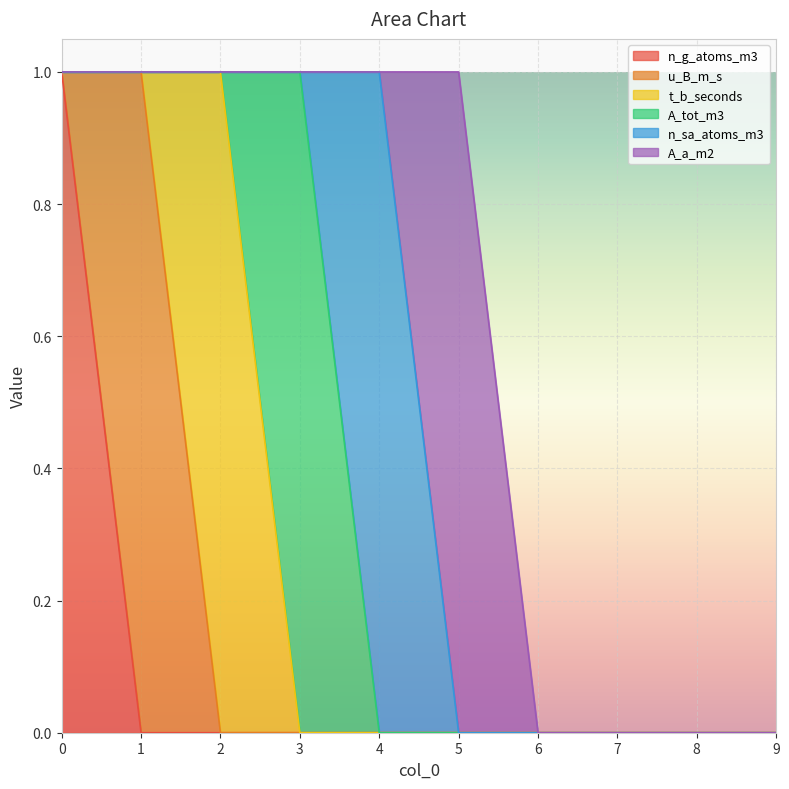

Reading left to right, extract all data points from this chart.

n_g_atoms_m3: 0=1	1=0	2=0	3=0	4=0	5=0	6=0	7=0	8=0	9=0
u_B_m_s: 0=0	1=1	2=0	3=0	4=0	5=0	6=0	7=0	8=0	9=0
t_b_seconds: 0=0	1=0	2=1	3=0	4=0	5=0	6=0	7=0	8=0	9=0
A_tot_m3: 0=0	1=0	2=0	3=1	4=0	5=0	6=0	7=0	8=0	9=0
n_sa_atoms_m3: 0=0	1=0	2=0	3=0	4=1	5=0	6=0	7=0	8=0	9=0
A_a_m2: 0=0	1=0	2=0	3=0	4=0	5=1	6=0	7=0	8=0	9=0